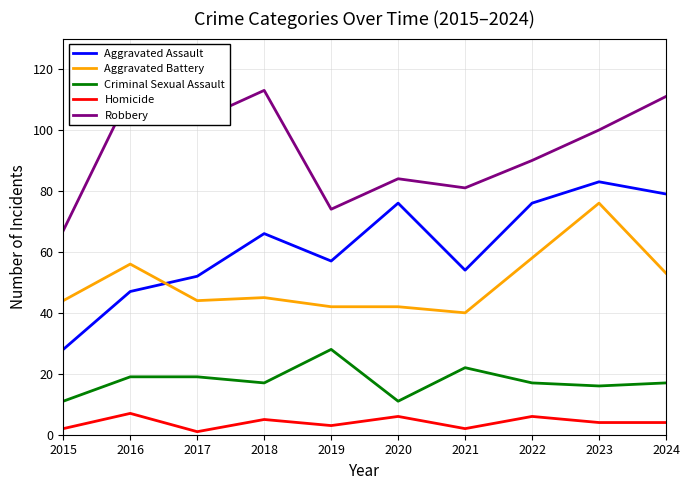

Where do Aggravated Assault and Aggravated Battery first cross each other?

2016 and 2017